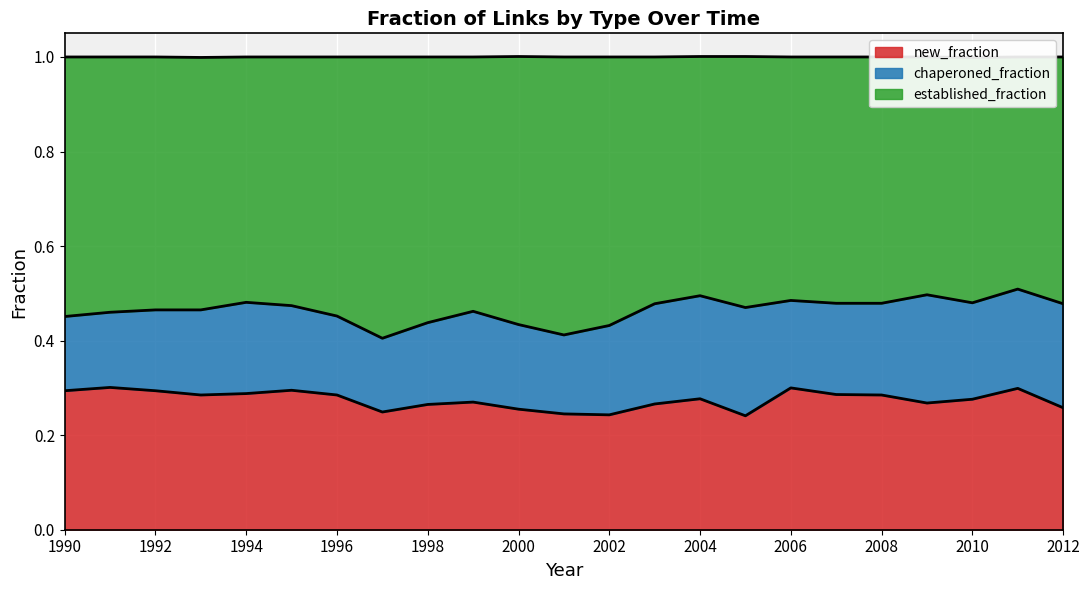

At which category is the sum across all series the highest?

2011